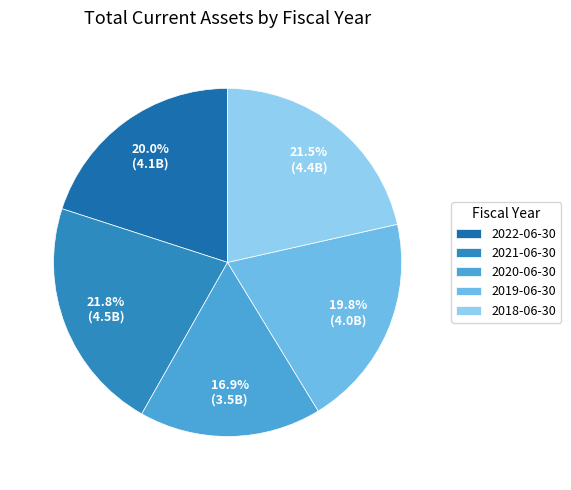

Is there a majority slice in this chart?

No